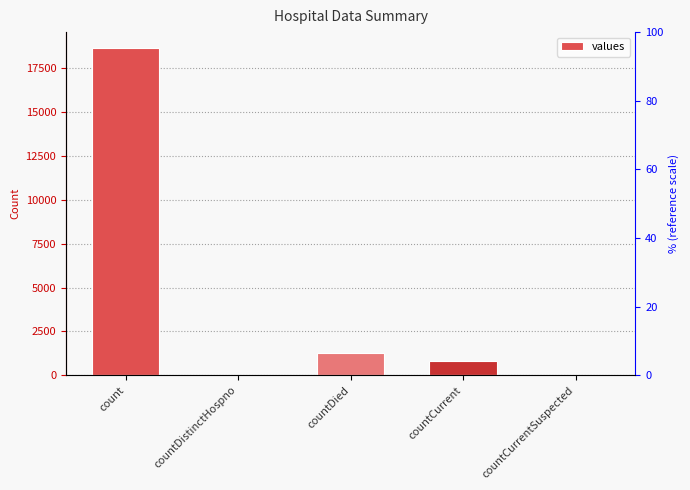

Reading left to right, transcribe all the data shown in this chart.

count=18615	countDistinctHospno=0	countDied=1250	countCurrent=789	countCurrentSuspected=0